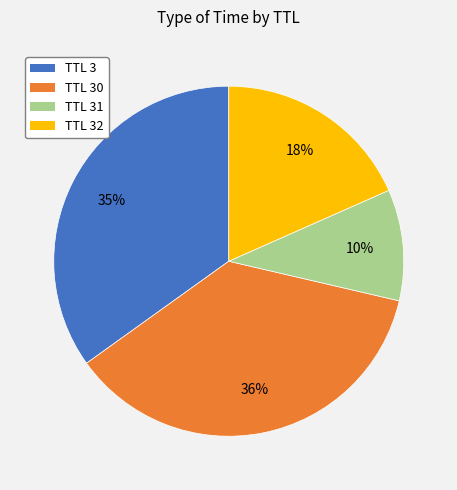

Is there a majority slice in this chart?

No